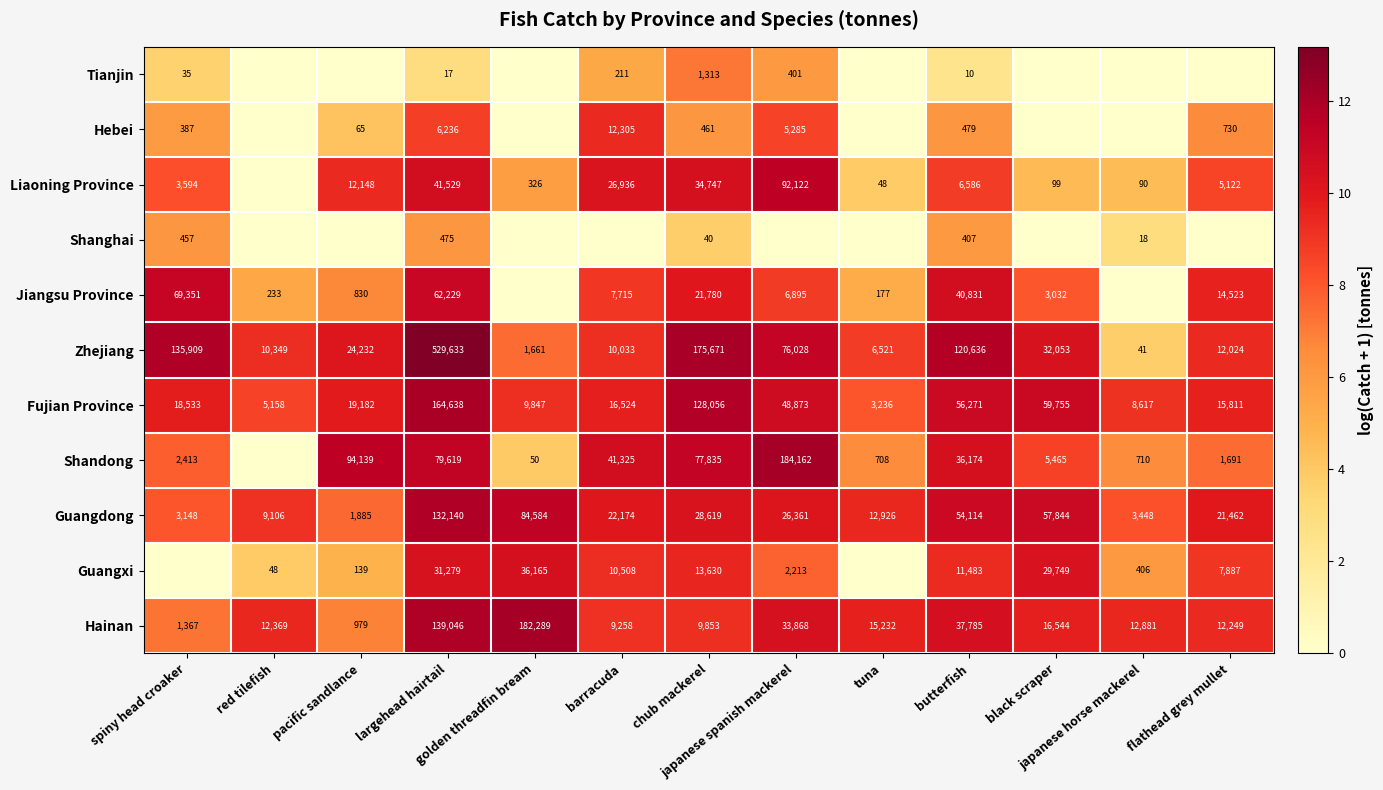

What is the lowest value of the Zhejiang series?

41